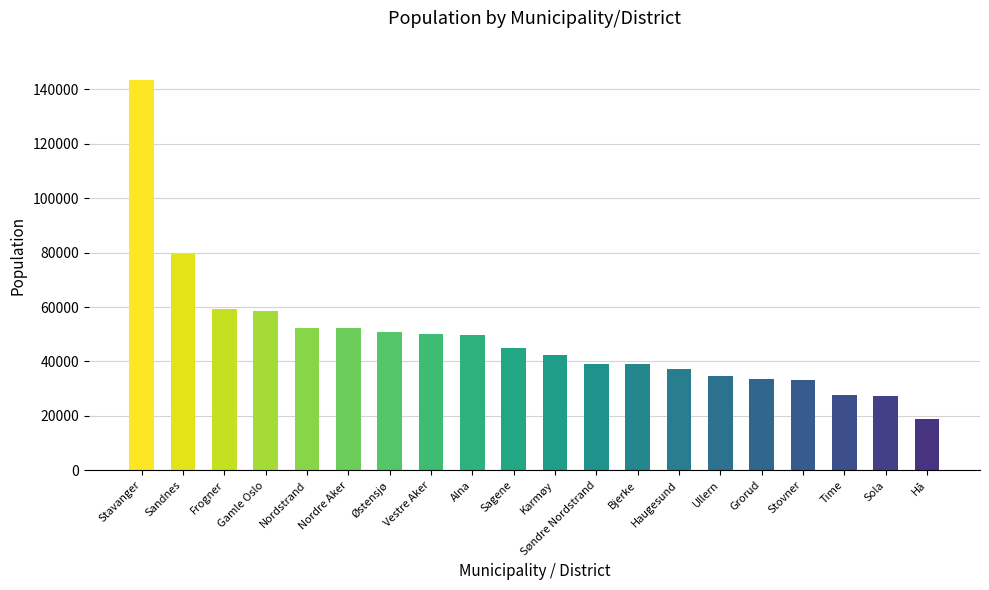

Count the number of categories in the chart.

20